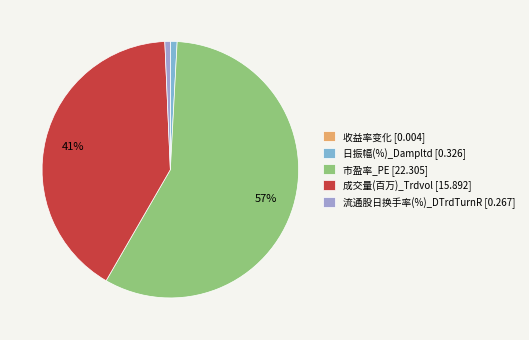

Combined, do 日振幅(%)_Dampltd [0.326] and 市盈率_PE [22.305] account for over 50%?

Yes